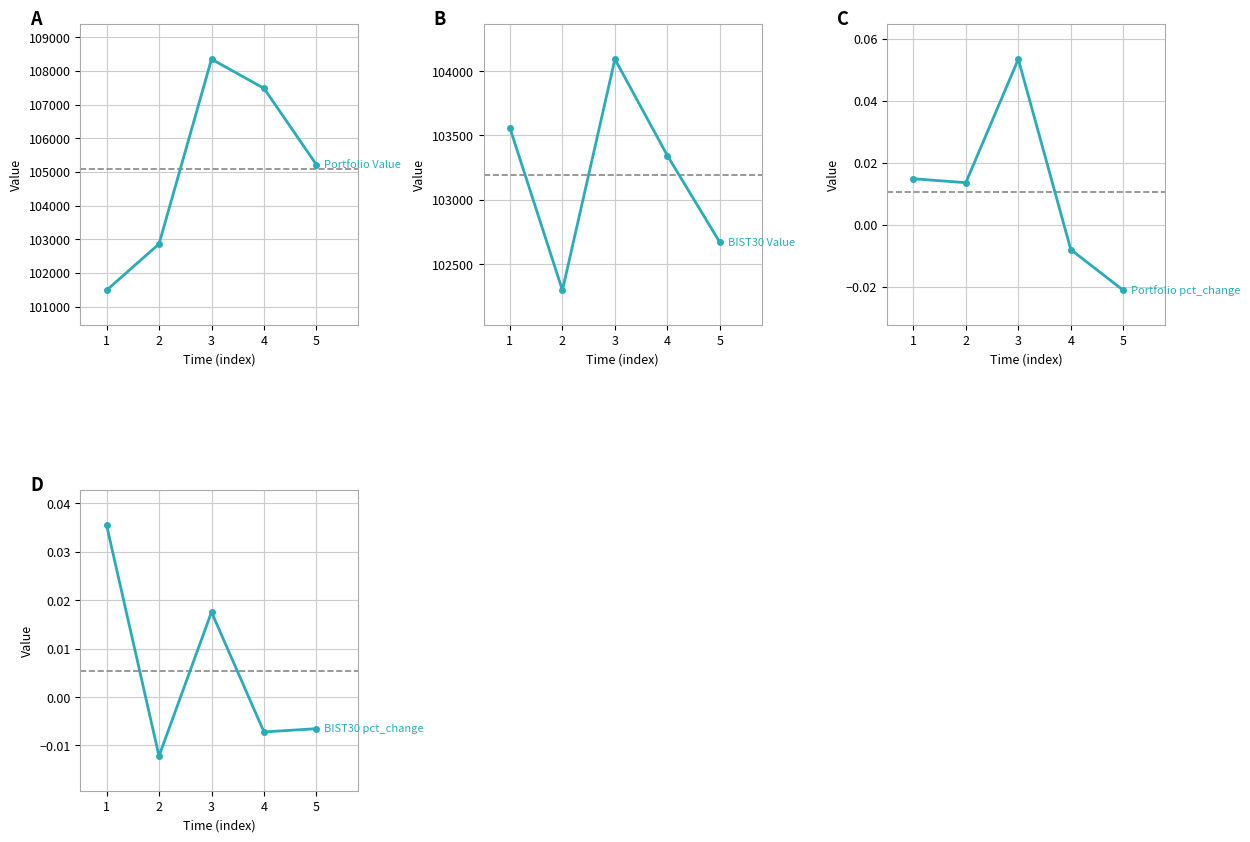

What is the minimum value for BIST30 Value?

102296.0